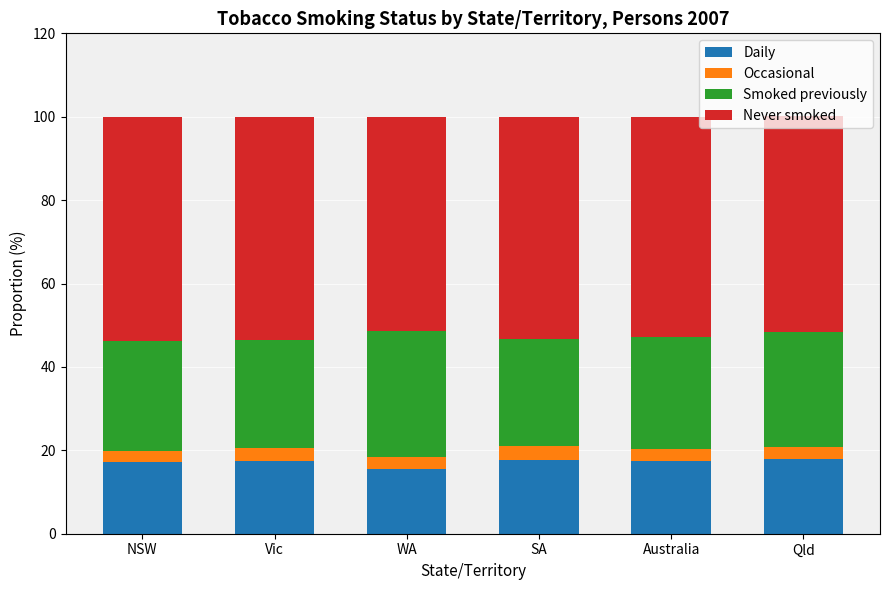

What is the maximum value for Daily?

17.9